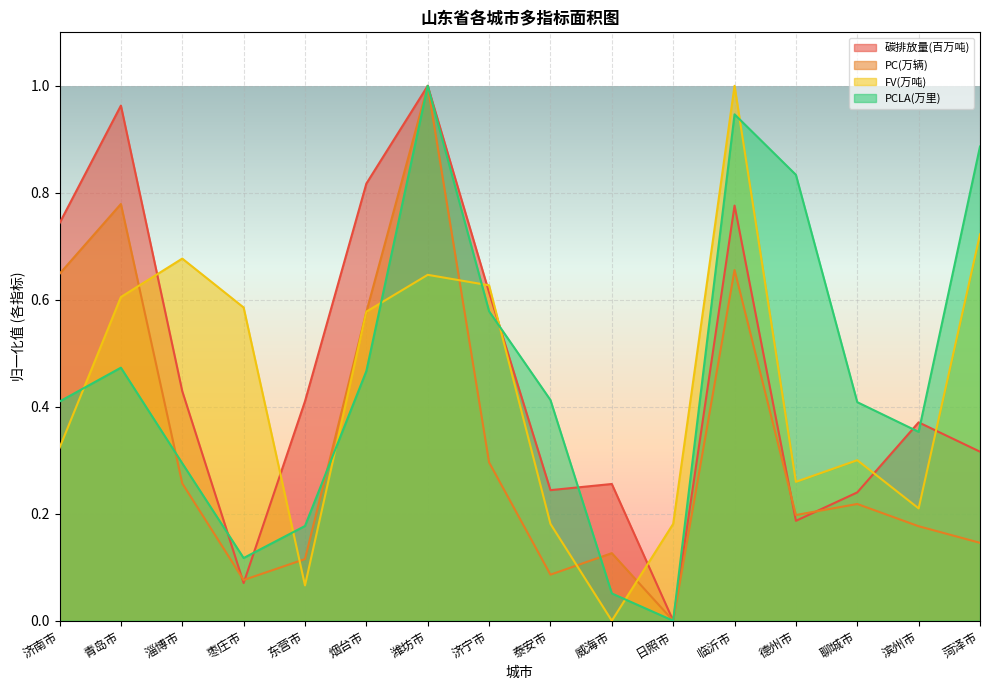

What is the difference between the second highest and minimum values in the 碳排放量(百万吨) series?

1.0